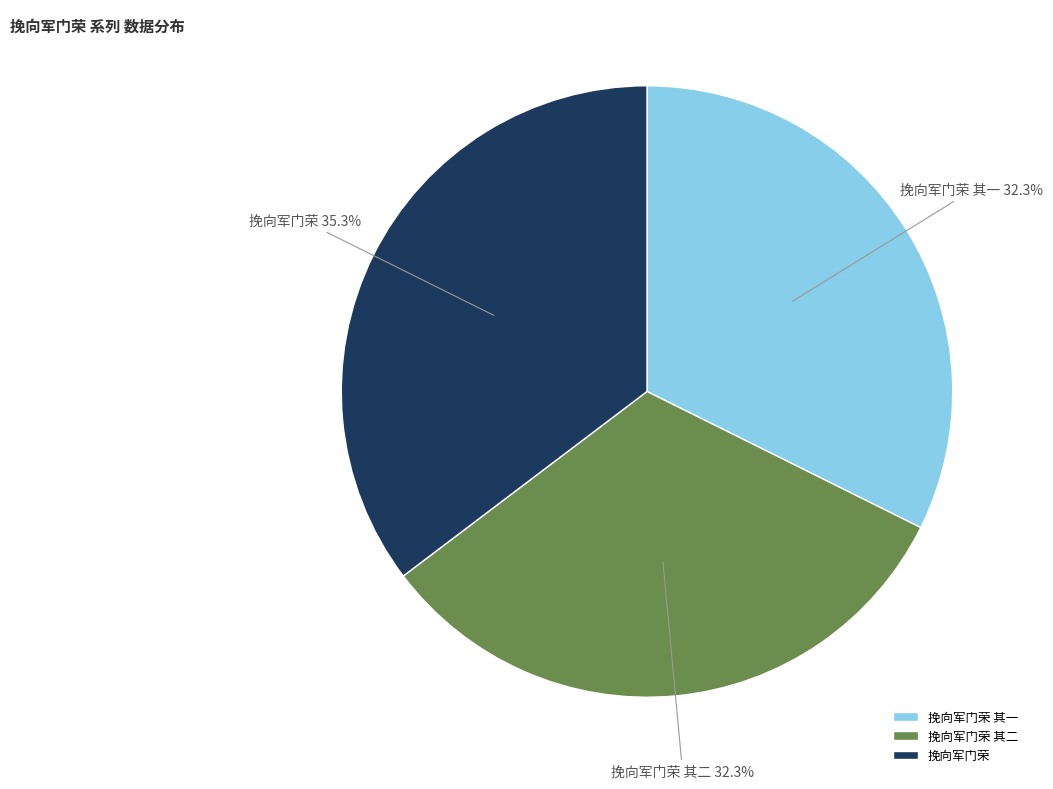

Which category has the biggest portion of the pie?

挽向军门荣